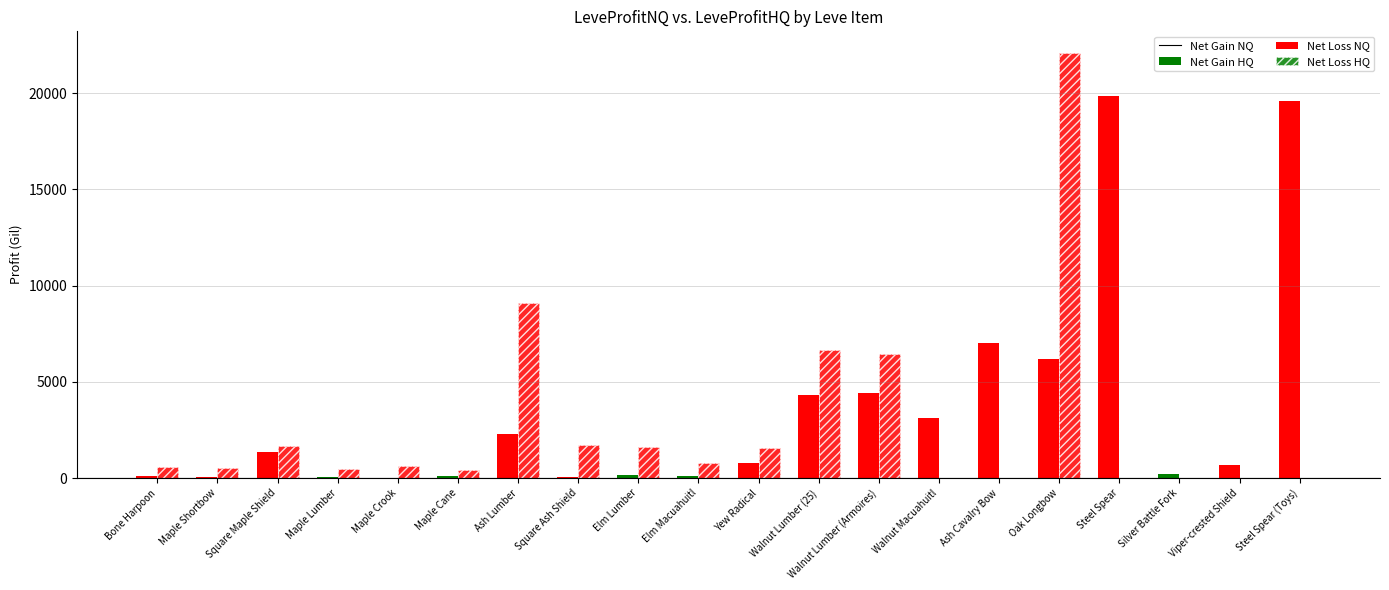

Does the chart contain stacked bars?

No